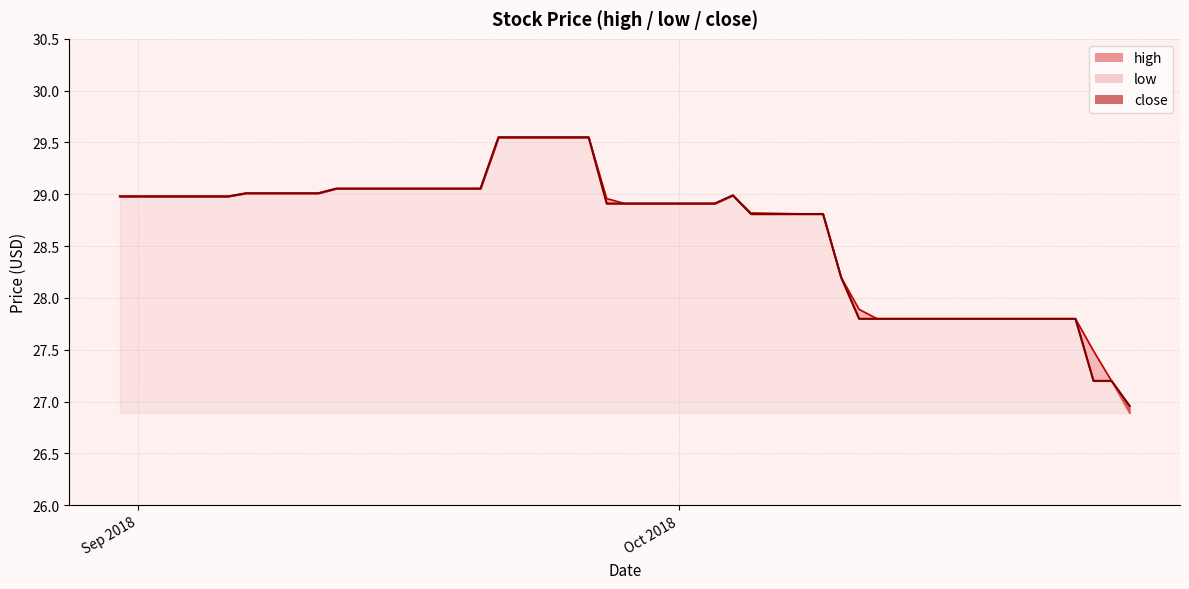

Which has a higher value, 2018-09-26 or 2018-10-16?

2018-09-26